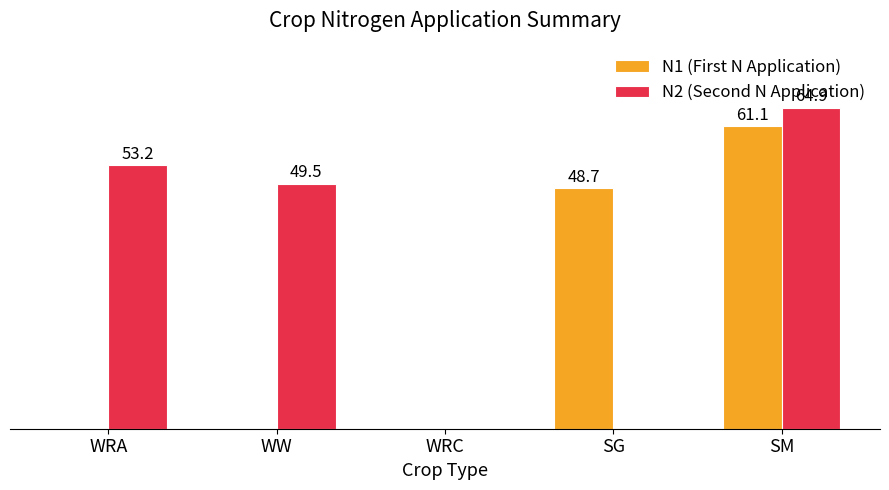

At which category is the sum across all series the highest?

SM